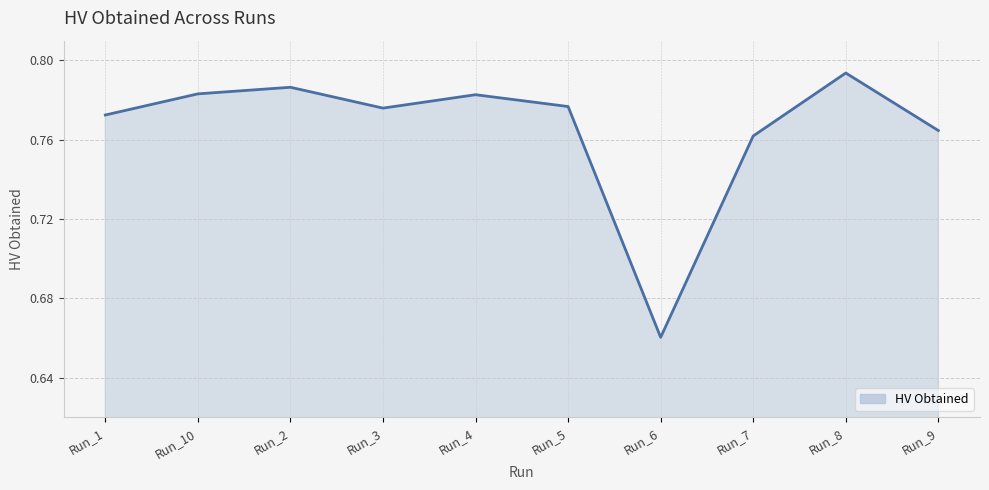

The value at Run_3 is 1.1. True or false?

False